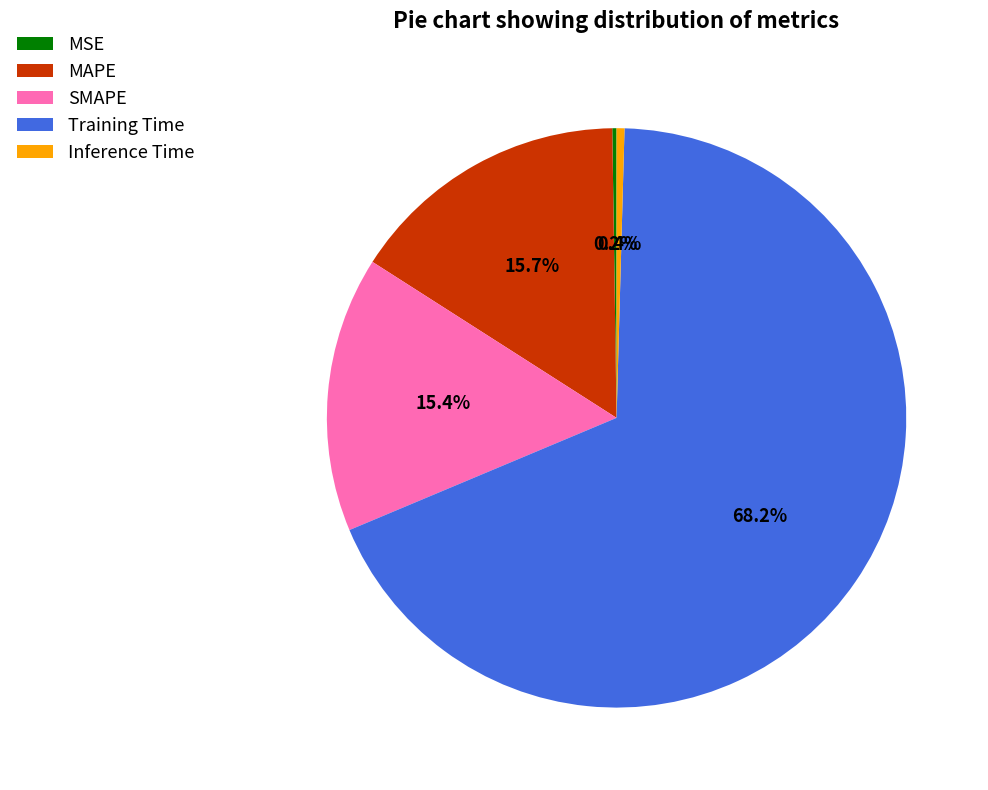

Does Inference Time account for over 50% of the chart?

No